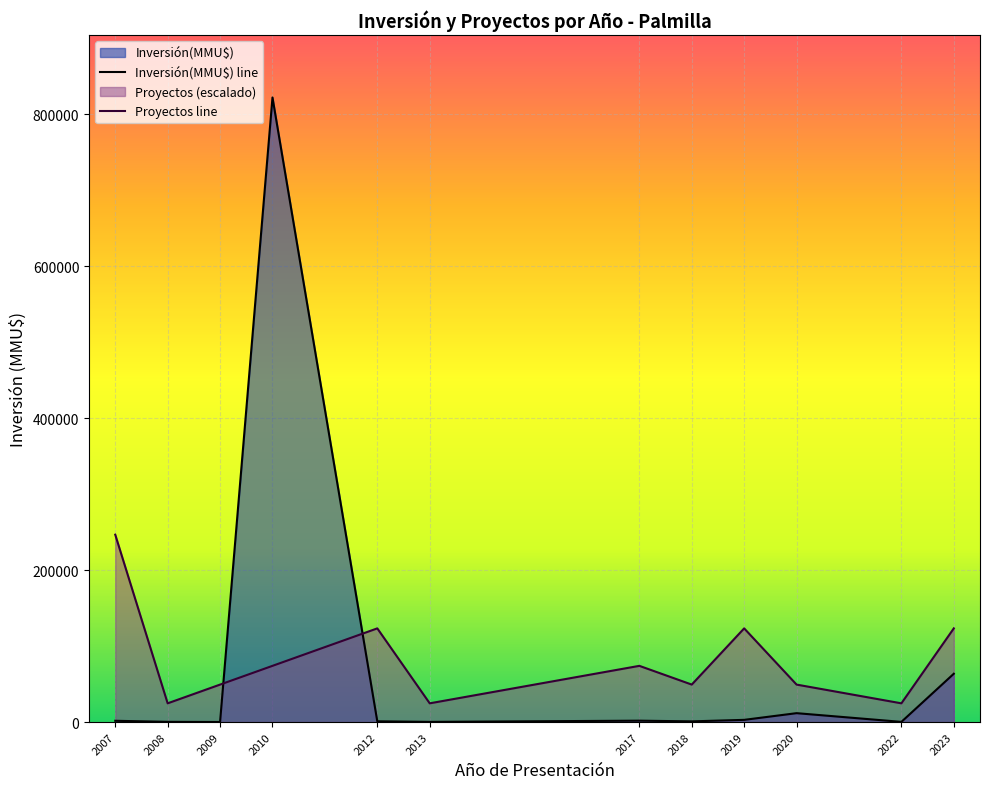

The Proyectos line series shows 41372.3 at 2013. True or false?

False